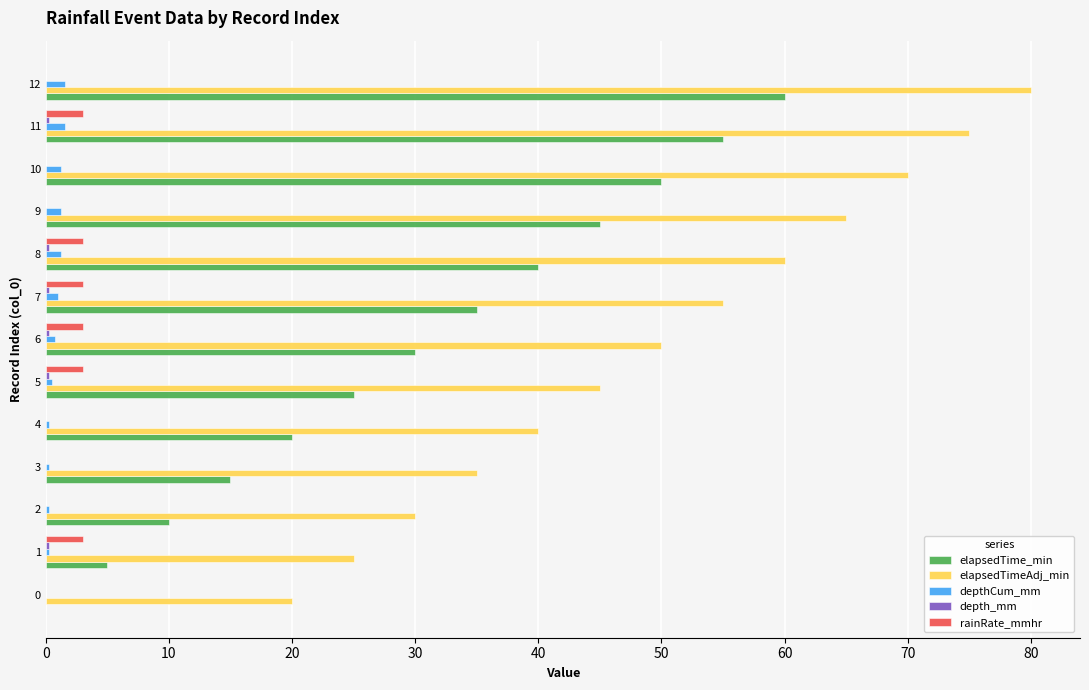

What is the maximum value shown in the chart?

80.0